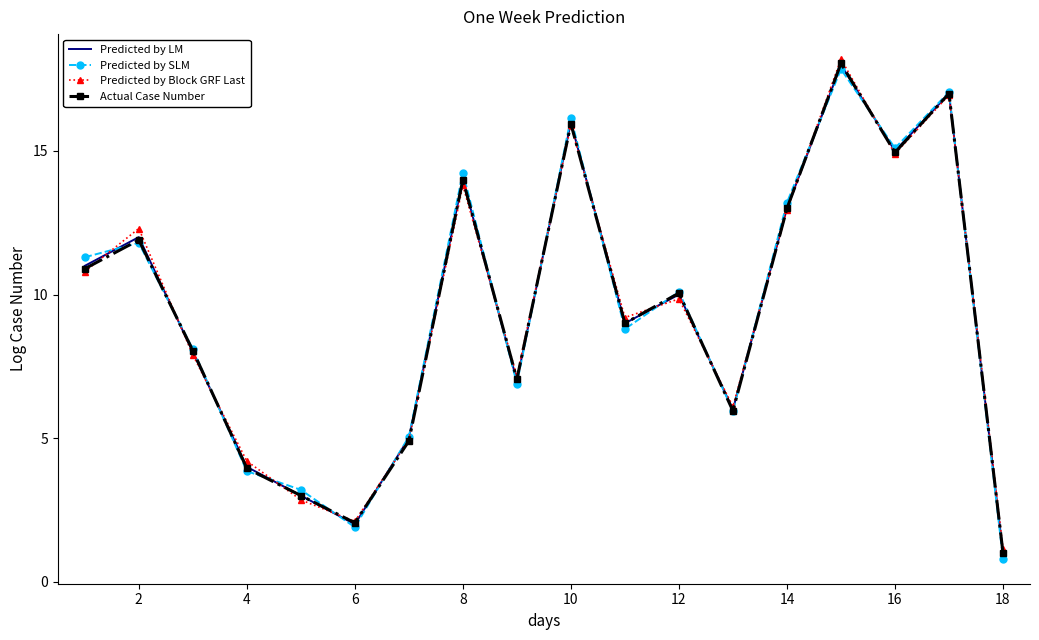

Rank the series by their average value, from highest to lowest.

Predicted by SLM, Predicted by Block GRF Last, Predicted by LM, Actual Case Number